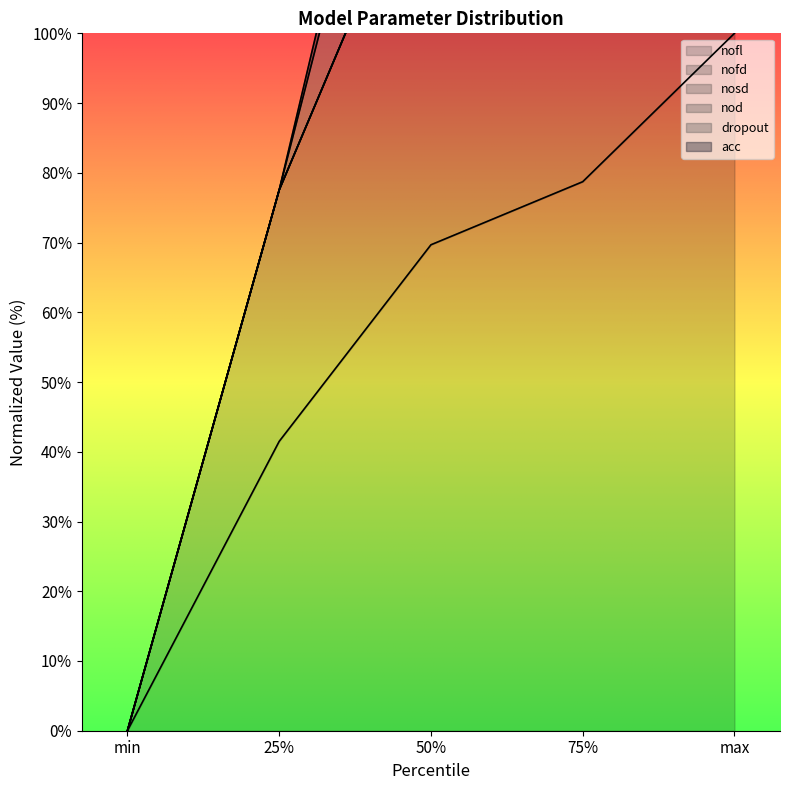

Between min and 25%, which series saw the biggest shift?

nofd